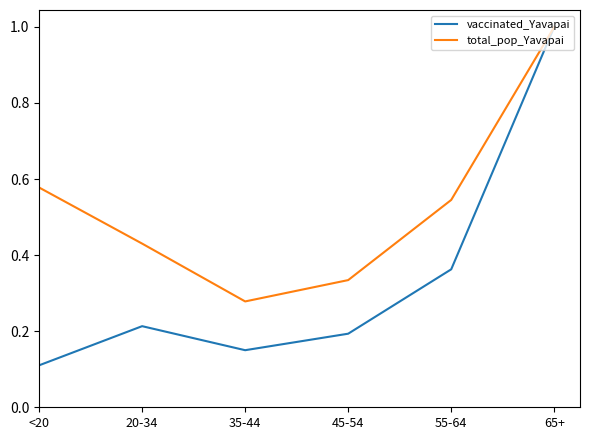

At which label is vaccinated_Yavapai closest to 0?

<20